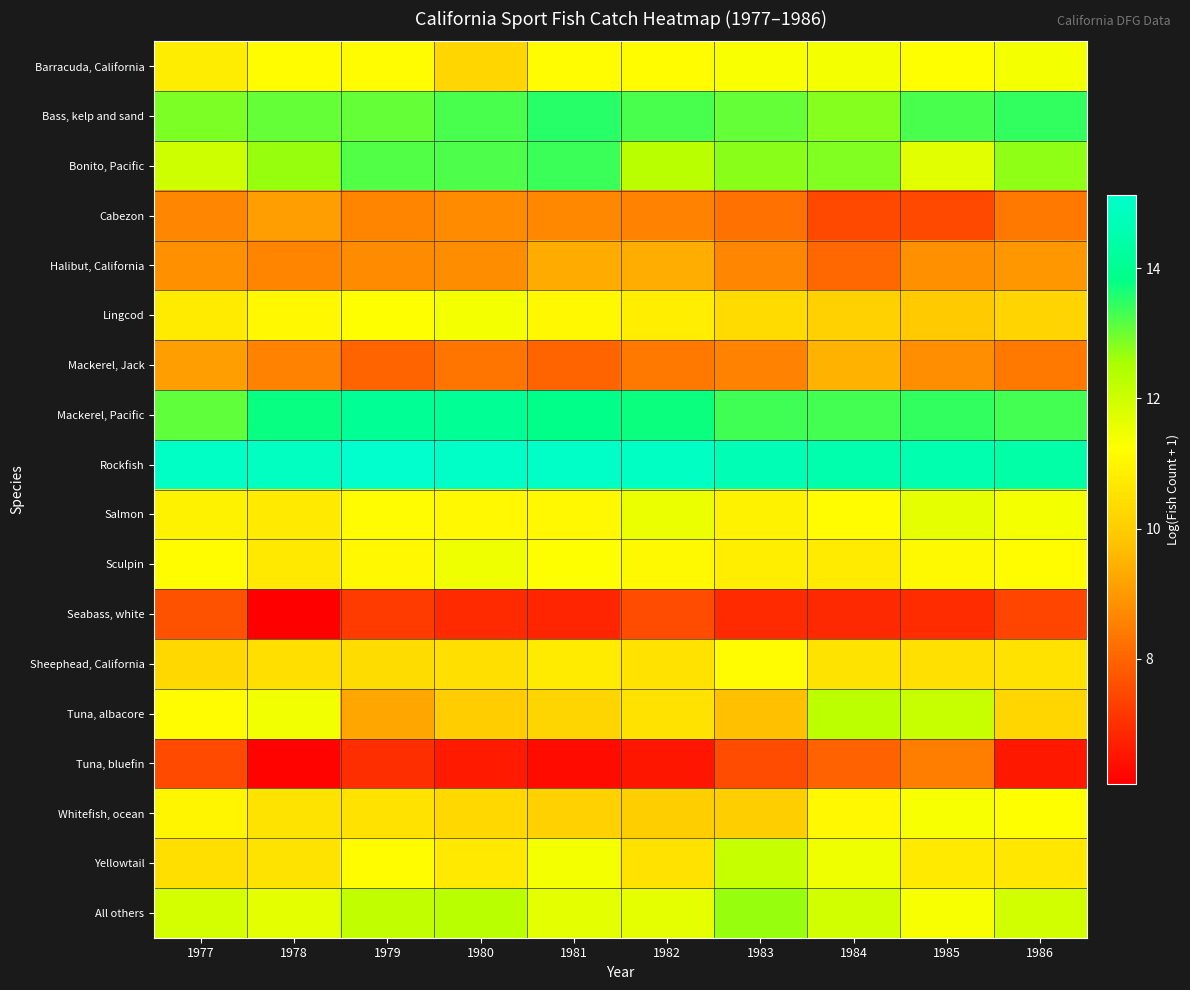

Reading left to right, list all the values displayed in this chart.

Barracuda, California: 1977=10.8	1978=11.2	1979=11.1	1980=10.2	1981=11.2	1982=11.2	1983=11.3	1984=11.4	1985=11.2	1986=11.4
Bass, kelp and sand: 1977=12.9	1978=13.1	1979=13.0	1980=13.3	1981=13.5	1982=13.3	1983=13.0	1984=12.8	1985=13.3	1986=13.5
Bonito, Pacific: 1977=12.0	1978=12.7	1979=13.2	1980=13.2	1981=13.4	1982=12.3	1983=12.8	1984=12.8	1985=11.7	1986=12.7
Cabezon: 1977=8.6	1978=9.1	1979=8.6	1980=8.7	1981=8.7	1982=8.6	1983=8.2	1984=7.5	1985=7.5	1986=8.4
Halibut, California: 1977=8.9	1978=8.6	1979=8.8	1980=8.8	1981=9.3	1982=9.4	1983=8.6	1984=8.1	1985=8.9	1986=9.0
Lingcod: 1977=10.7	1978=11.1	1979=11.2	1980=11.4	1981=11.1	1982=10.8	1983=10.3	1984=10.1	1985=9.9	1986=10.1
Mackerel, Jack: 1977=9.1	1978=8.6	1979=8.0	1980=8.3	1981=8.0	1982=8.4	1983=8.6	1984=9.5	1985=8.8	1986=8.4
Mackerel, Pacific: 1977=13.1	1978=13.8	1979=14.1	1980=14.1	1981=13.8	1982=13.7	1983=13.4	1984=13.3	1985=13.5	1986=13.3
Rockfish: 1977=15.0	1978=14.9	1979=15.1	1980=15.0	1981=15.0	1982=14.9	1983=14.7	1984=14.5	1985=14.5	1986=14.4
Salmon: 1977=10.9	1978=10.7	1979=11.2	1980=11.1	1981=11.1	1982=11.5	1983=10.9	1984=11.2	1985=11.6	1986=11.4
Sculpin: 1977=11.2	1978=10.7	1979=11.1	1980=11.5	1981=11.2	1982=11.1	1983=10.8	1984=10.7	1985=11.1	1986=11.2
Seabass, white: 1977=7.6	1978=6.1	1979=7.2	1980=6.9	1981=6.8	1982=7.5	1983=6.9	1984=6.9	1985=7.0	1986=7.4
Sheephead, California: 1977=10.3	1978=10.4	1979=10.4	1980=10.4	1981=10.7	1982=10.5	1983=11.1	1984=10.6	1985=10.5	1986=10.5
Tuna, albacore: 1977=11.2	1978=11.4	1979=9.2	1980=10.0	1981=10.2	1982=10.5	1983=9.8	1984=12.3	1985=12.1	1986=10.2
Tuna, bluefin: 1977=7.5	1978=6.2	1979=7.0	1980=6.6	1981=6.3	1982=6.5	1983=7.6	1984=7.9	1985=8.5	1986=6.5
Whitefish, ocean: 1977=11.0	1978=10.5	1979=10.5	1980=10.3	1981=10.1	1982=10.0	1983=10.0	1984=11.1	1985=11.3	1986=11.2
Yellowtail: 1977=10.4	1978=10.6	1979=11.2	1980=10.7	1981=11.4	1982=10.5	1983=12.1	1984=11.5	1985=10.7	1986=10.6
All others: 1977=11.9	1978=11.7	1979=12.2	1980=12.3	1981=11.7	1982=11.6	1983=12.7	1984=11.9	1985=11.4	1986=11.9